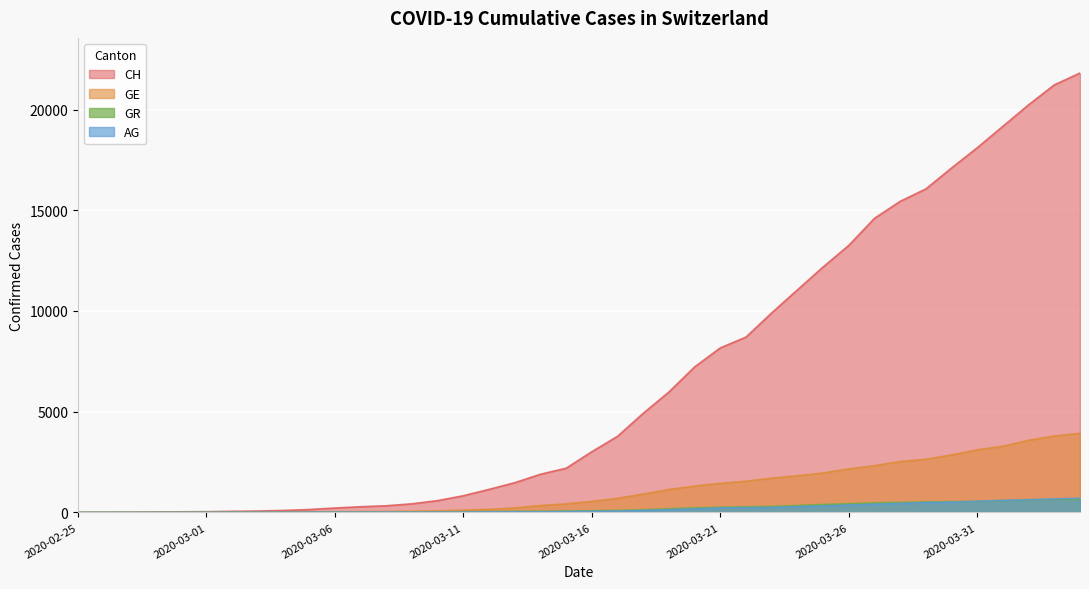

Between 2020-03-30 and 2020-02-27, which is larger?

2020-03-30